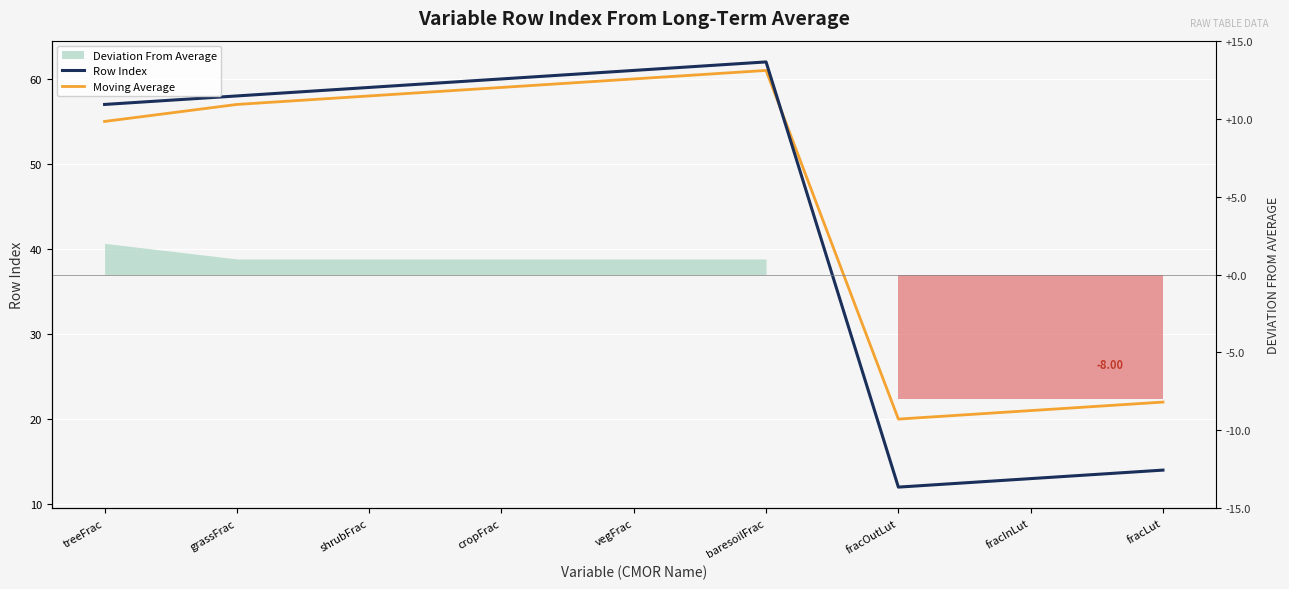

How many intersections are there between Moving Average and Row Index?

1